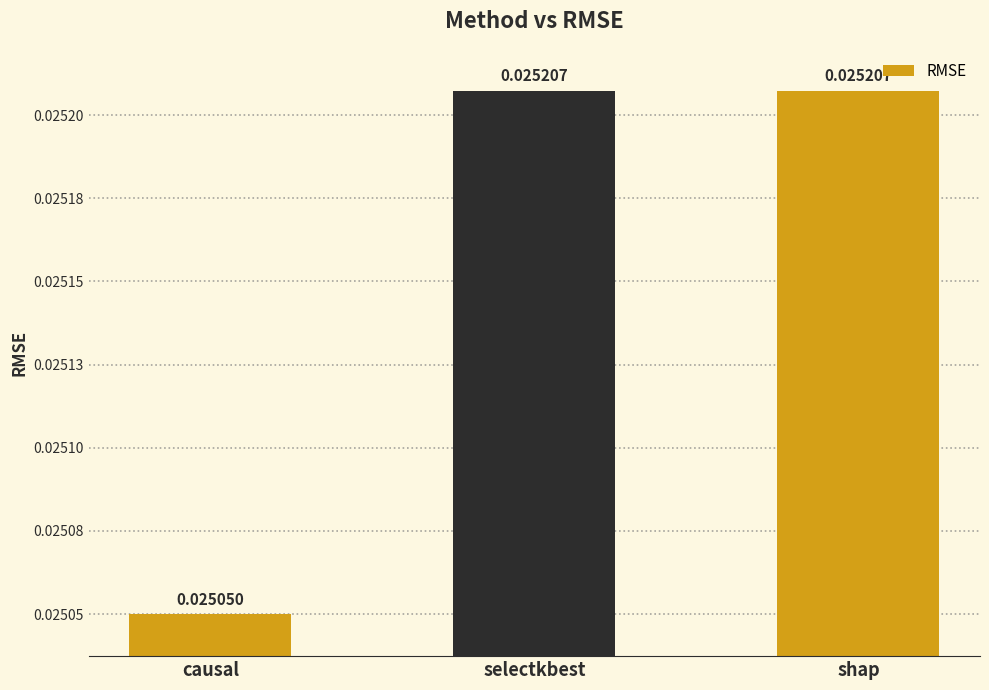

Is it true that the value at selectkbest is 0.0?

False